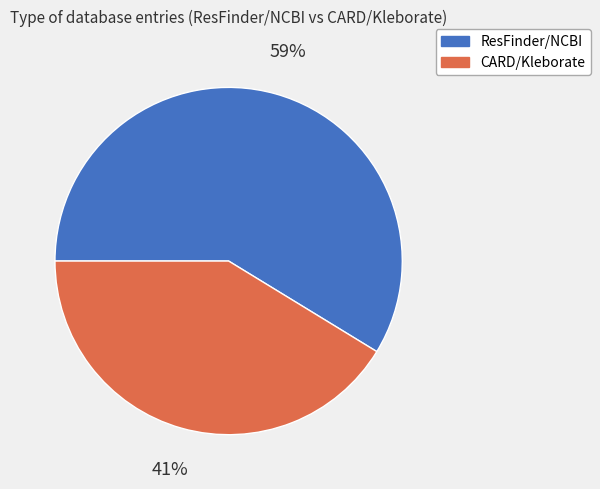

Which category has the smallest portion of the pie?

CARD/Kleborate